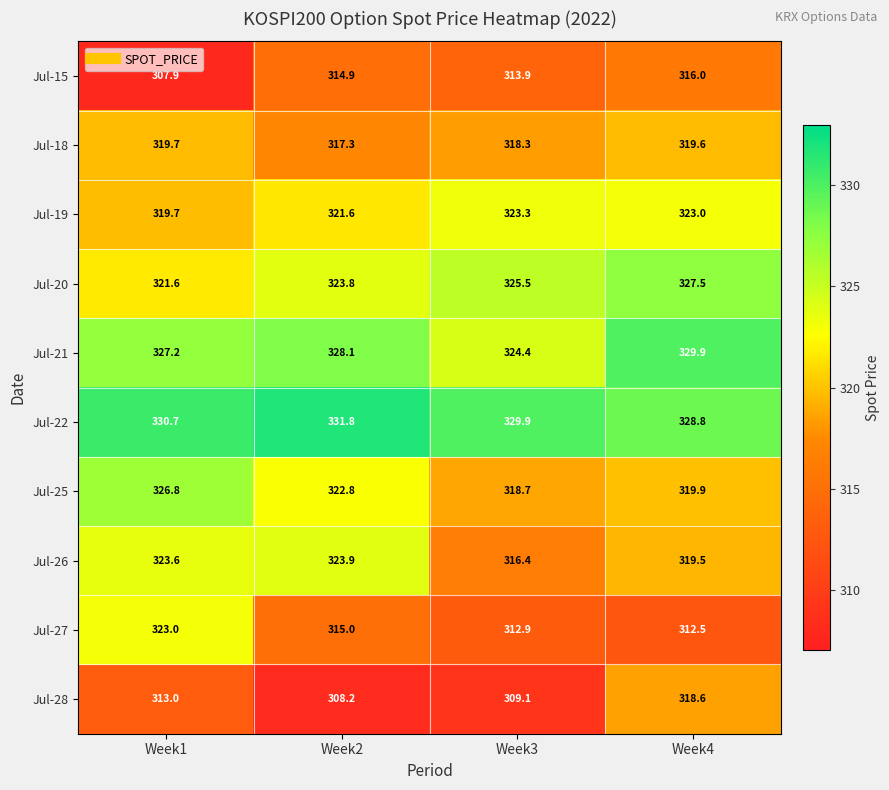

What is the difference between the maximum and minimum values in the Jul-19 series?

3.6